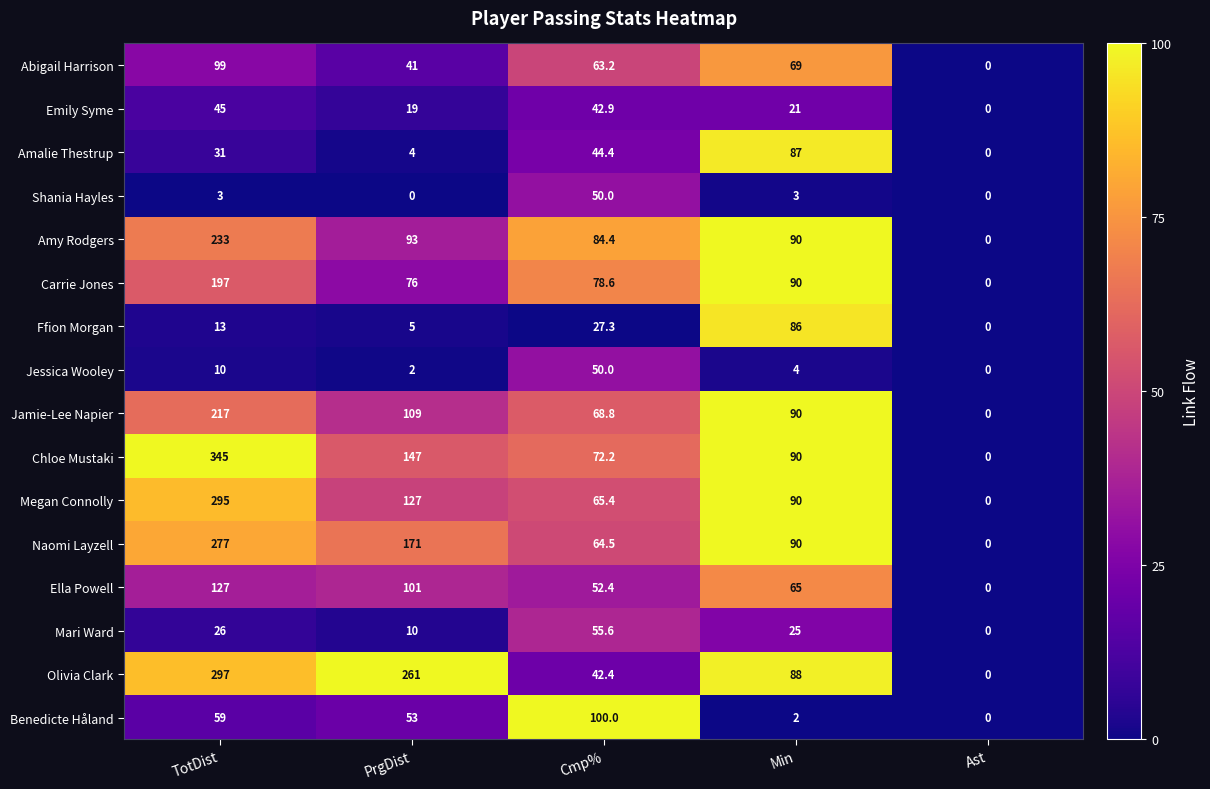

At which label is Ffion Morgan closest to 43?

Cmp%